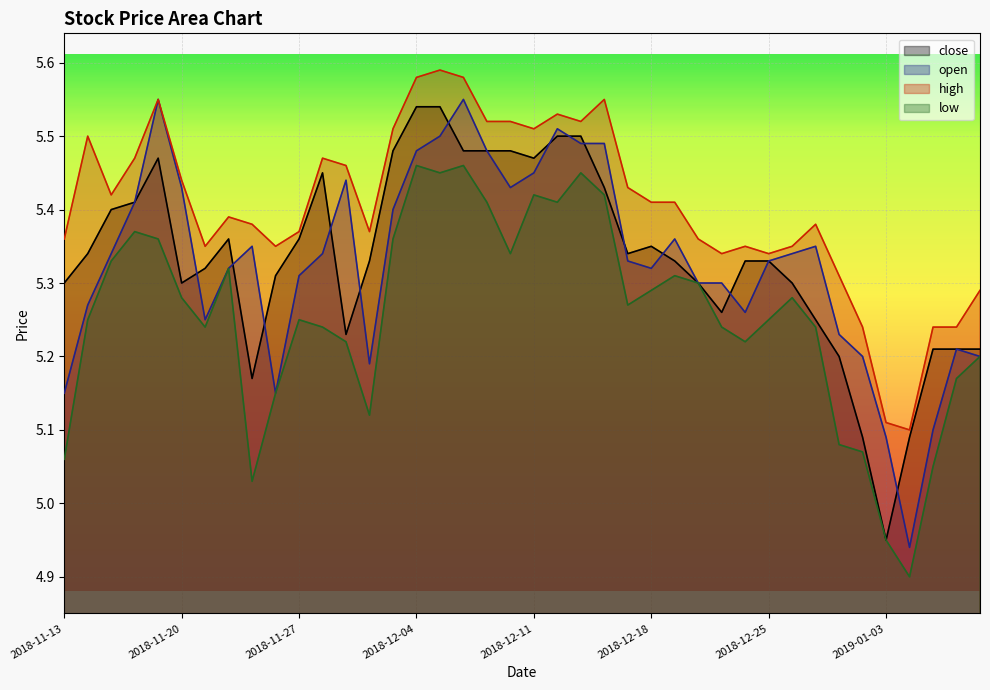

What is the minimum value shown in the chart?

4.9